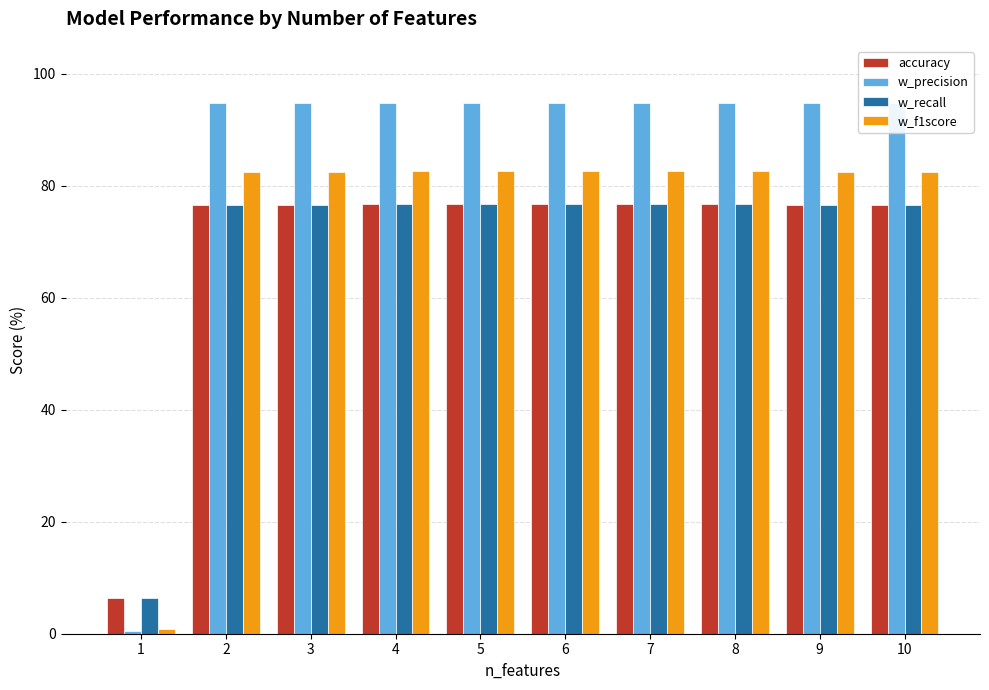

The accuracy series shows 76.7 at 3. True or false?

True